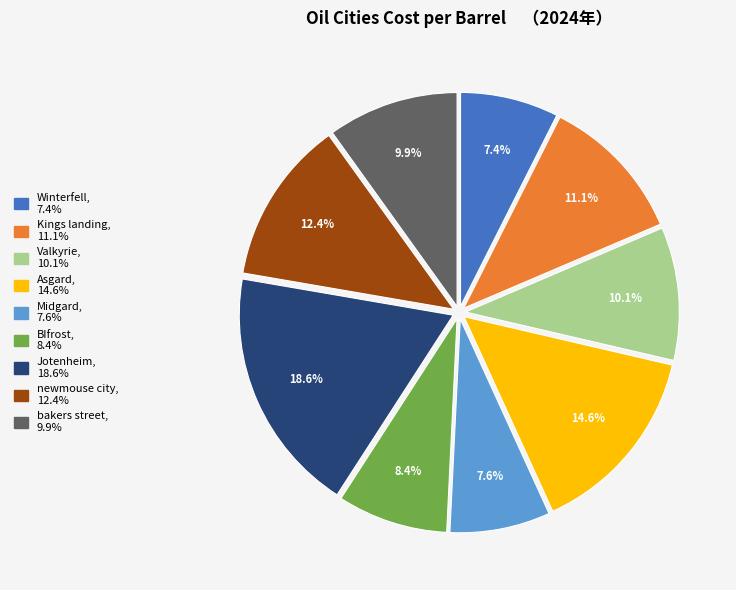

To the nearest percent, what is the difference between the largest and smallest slice percentages?

11%